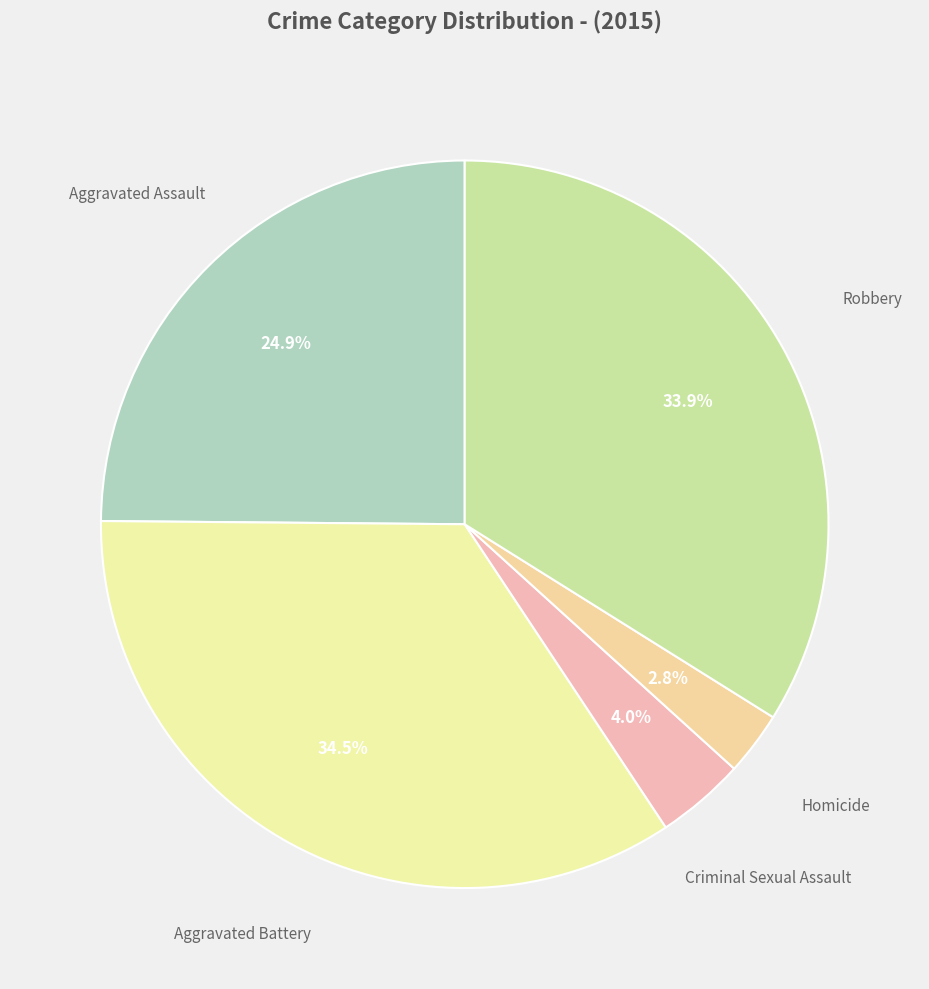

Which slice is the smallest?

Homicide